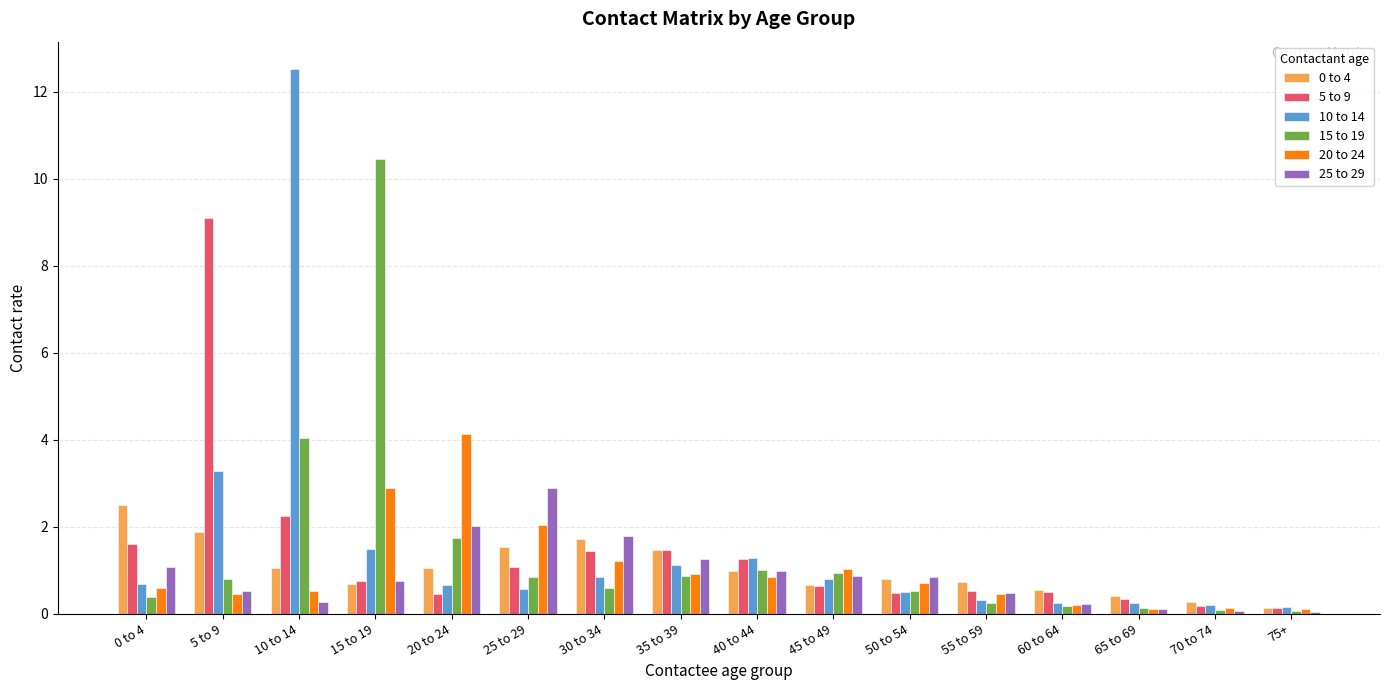

At which category is the sum across all series the highest?

10 to 14